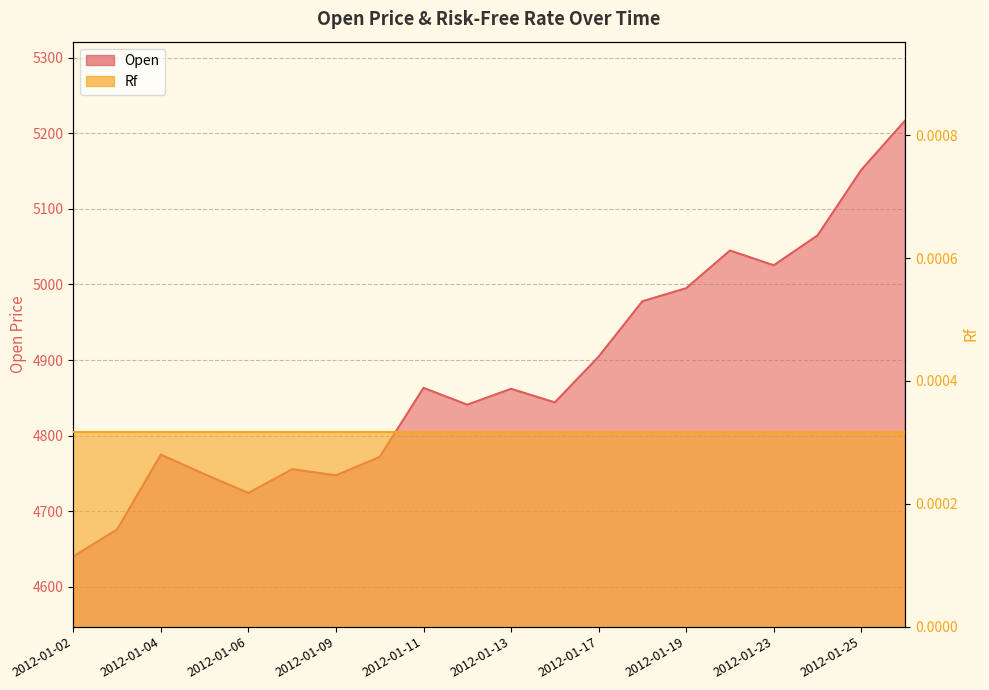

The chart shows a value of 5025.4 at 2012-01-23. True or false?

True